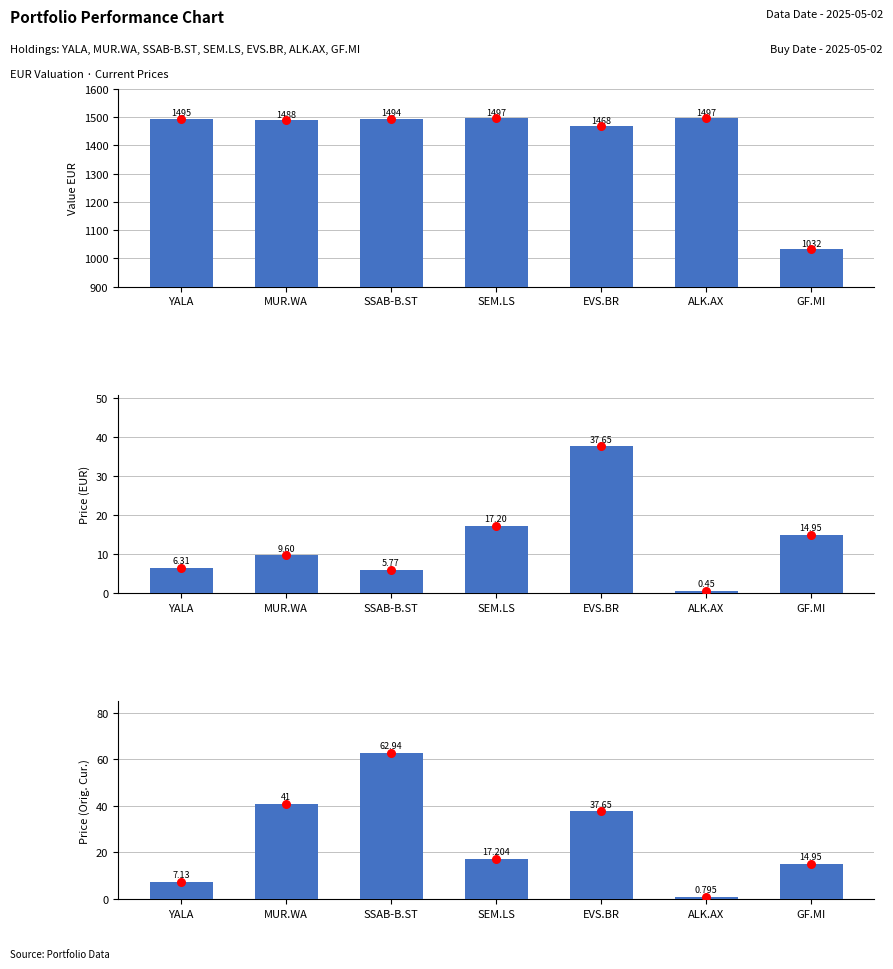

What are all the series names shown in the legend?

value_eur, price_cur_eur, price_cur